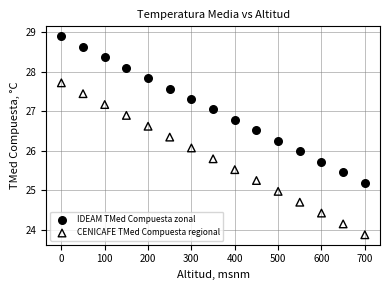

Which series reaches the maximum Y coordinate?

IDEAM TMed Compuesta zonal